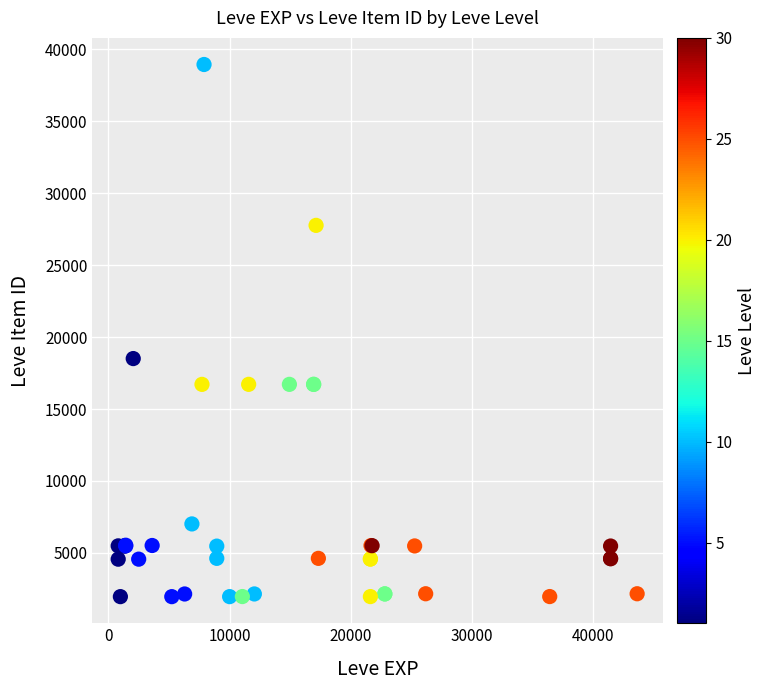

What Y value in the scatter plot is closest to 20457?

18511